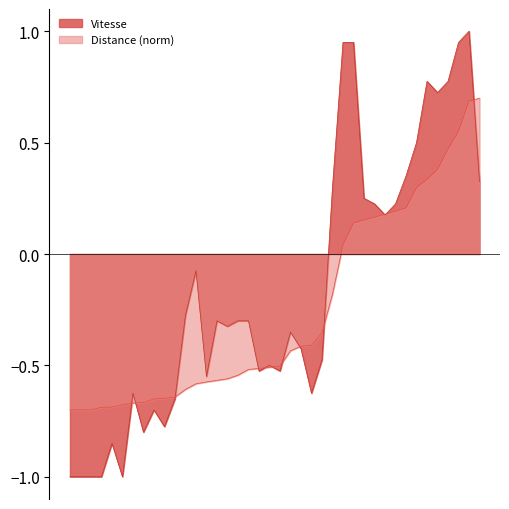

How many interior local valleys (lower than both neighbors) does the data have?

10